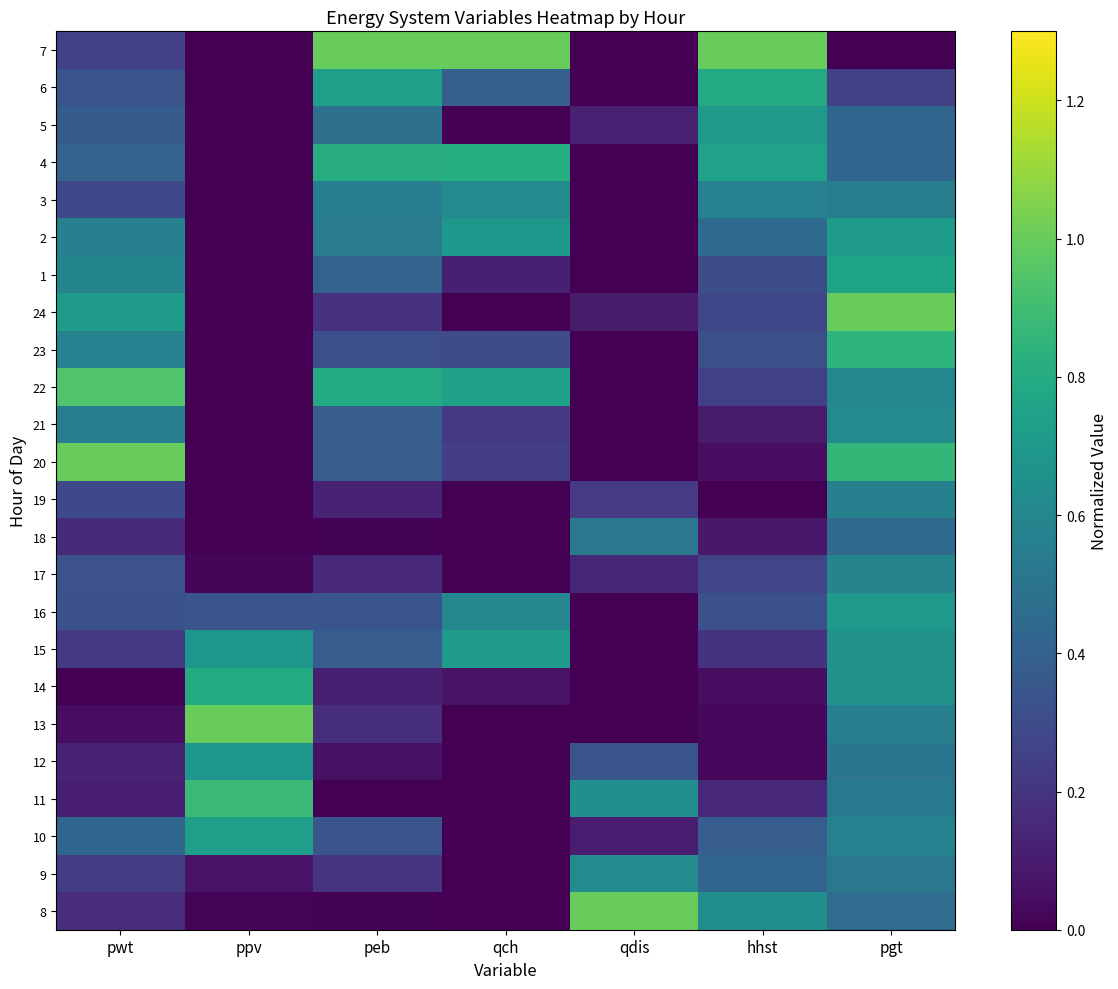

What is the total value across all series at pgt?

13.8